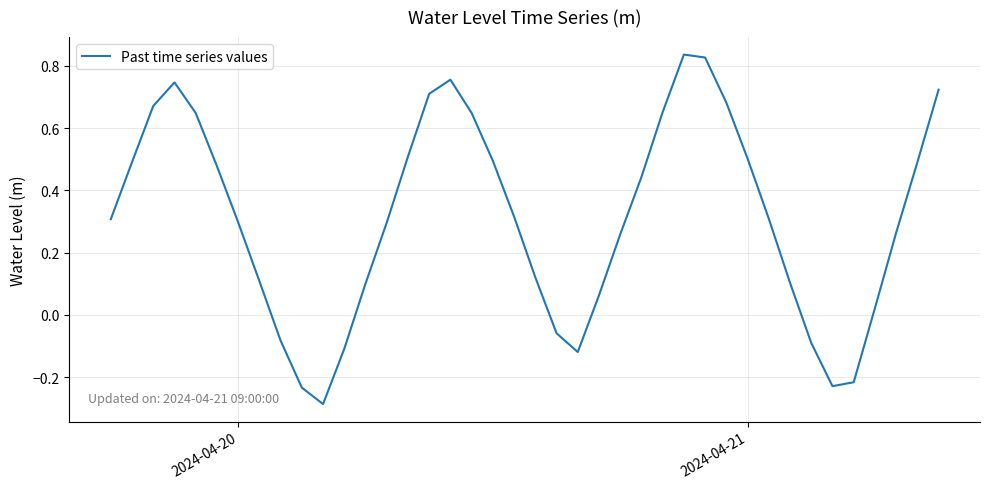

What is the difference between the maximum and minimum values?

1.1